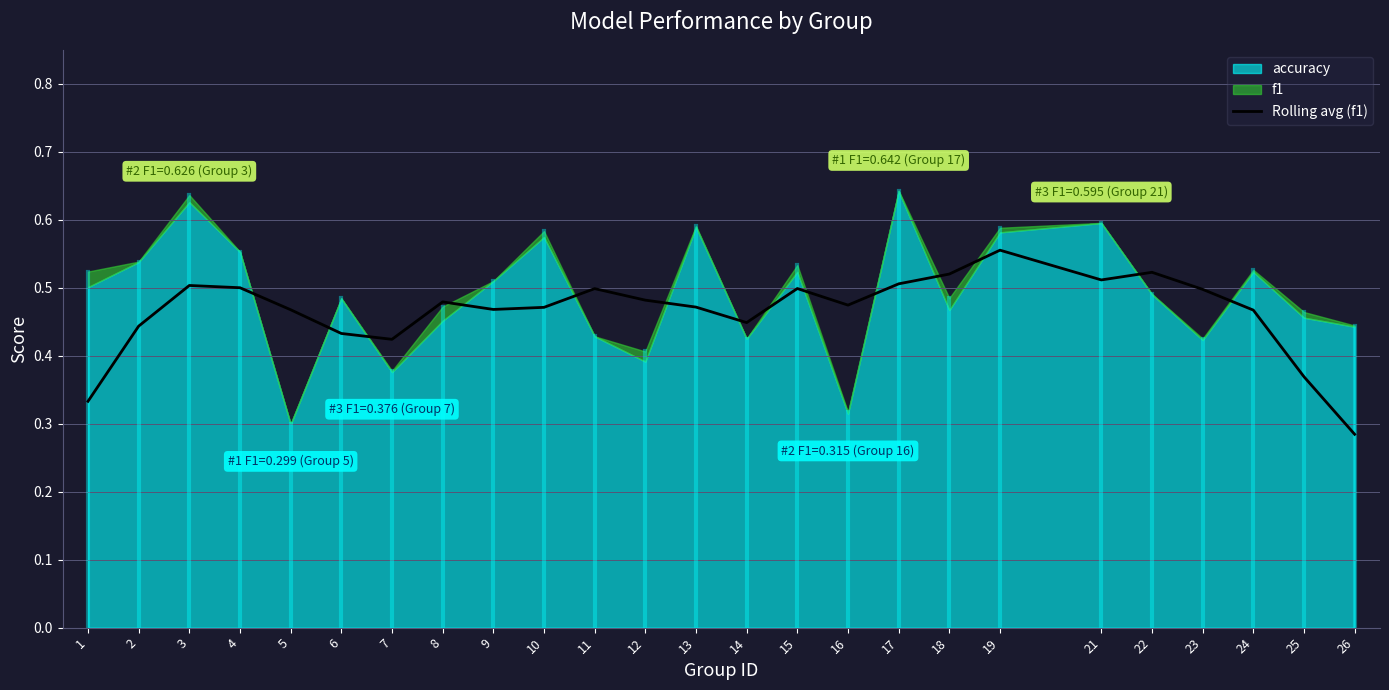

Which category has the highest value in the Rolling avg (f1) series?

19